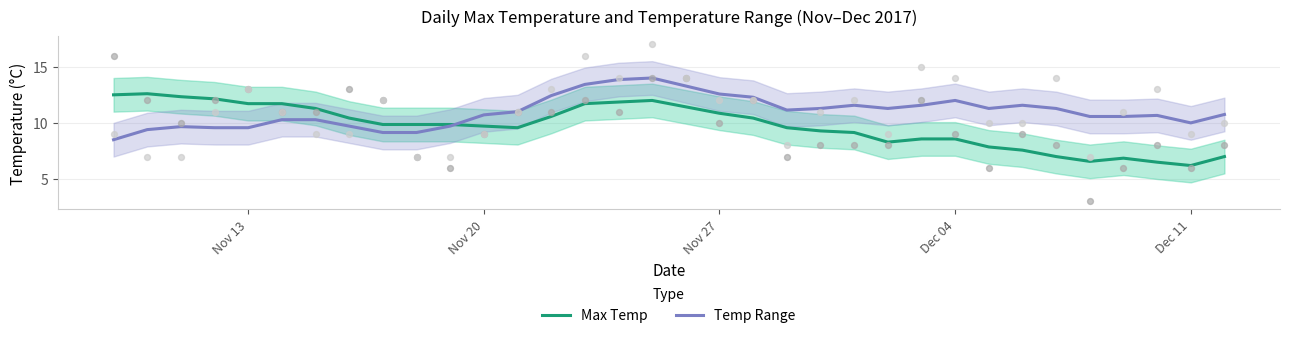

What is the minimum value for Max Temp?

6.2